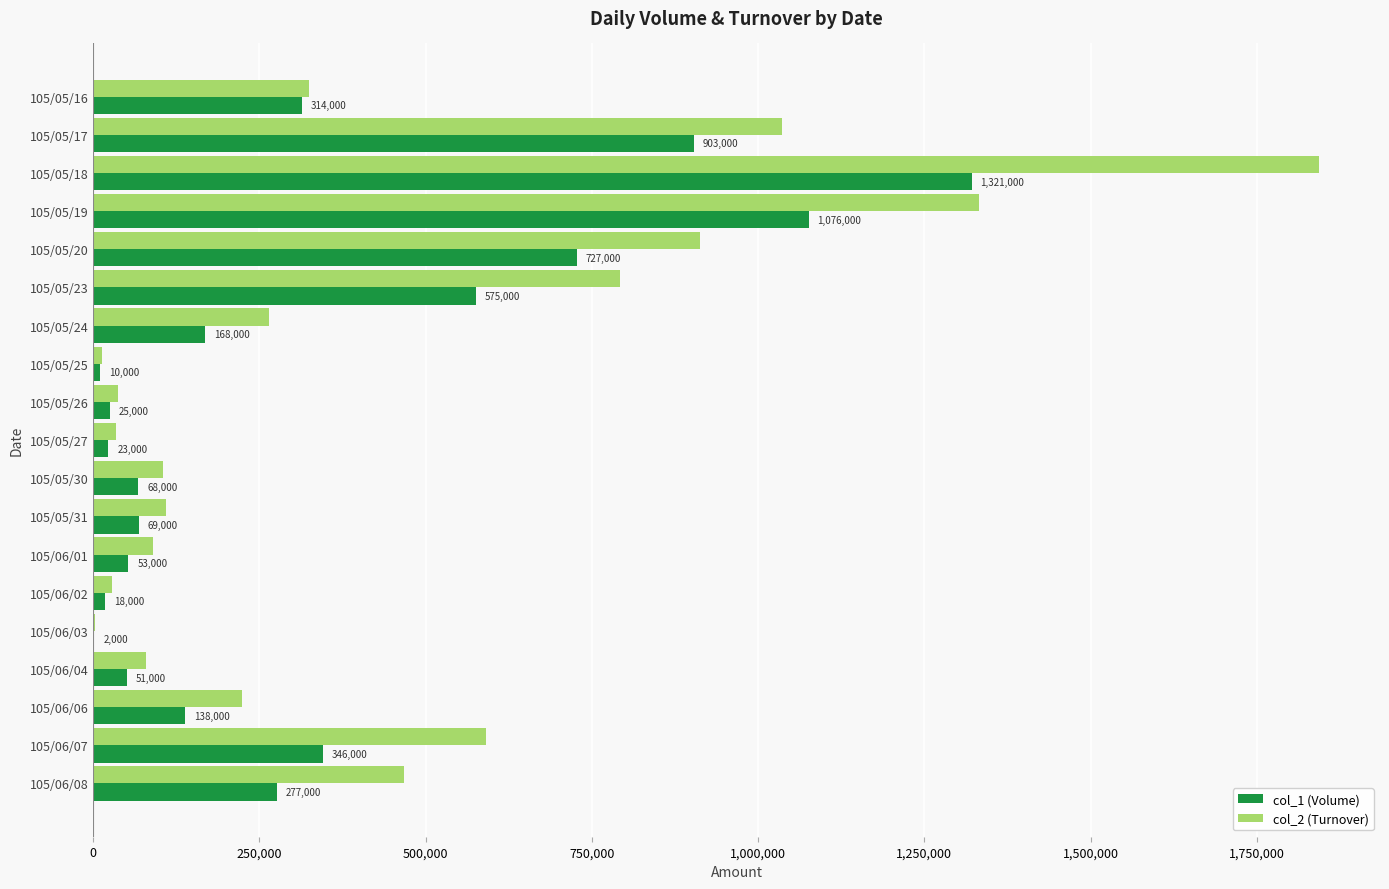

Which series has the widest spread of values?

col_2 (Turnover)